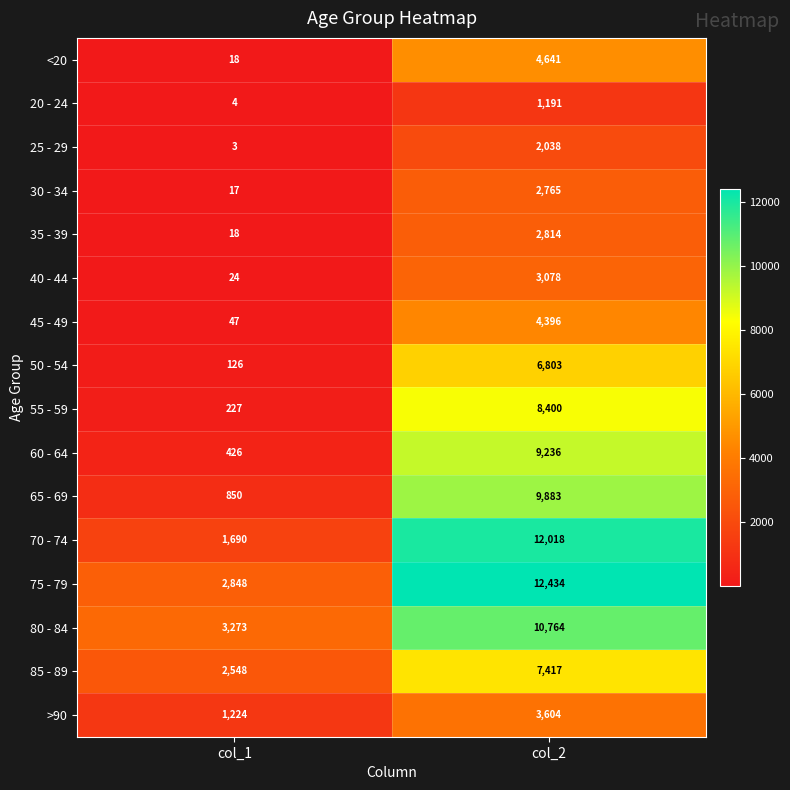

What is the smallest value displayed?

3